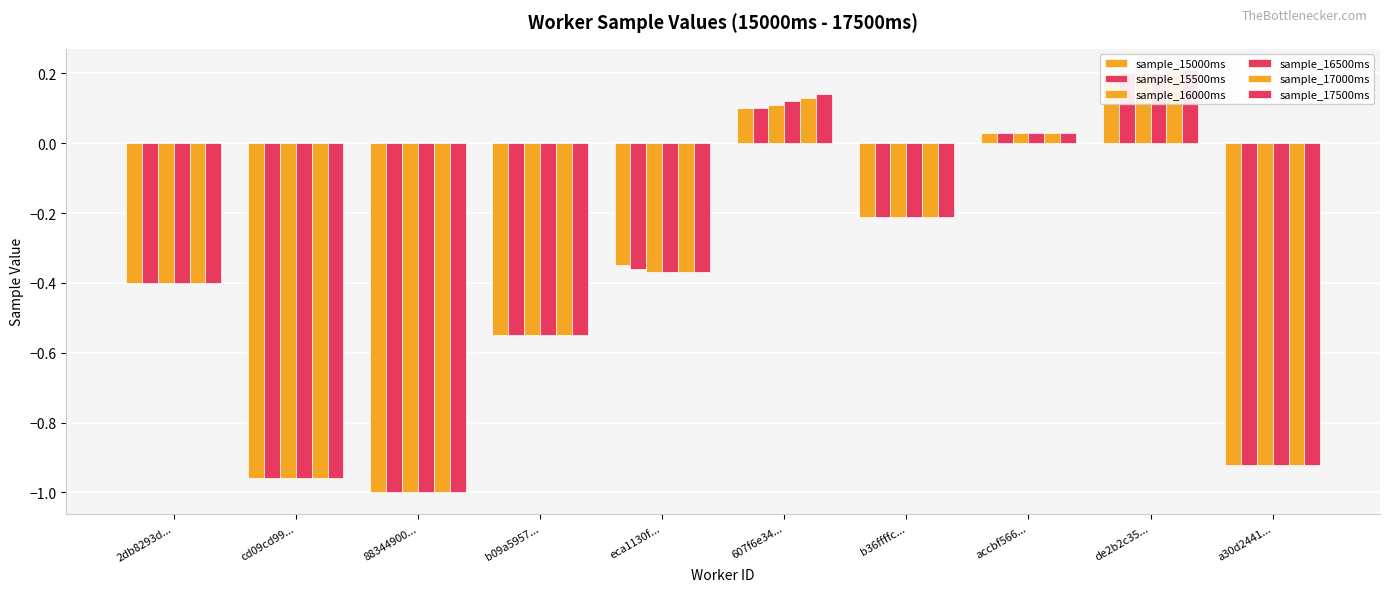

True or false: sample_16500ms has a value of 0.1 at 607f6e34....

False